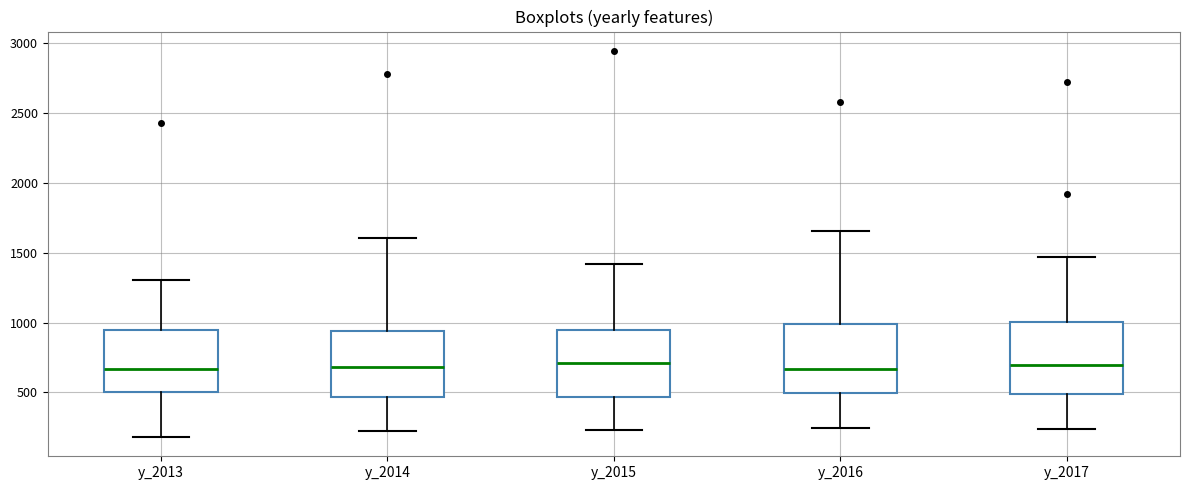

Where is the lower edge of the box for y_2015 on the y-axis? The values are not printed on the chart, so give them approximately, as read against the axis.

450